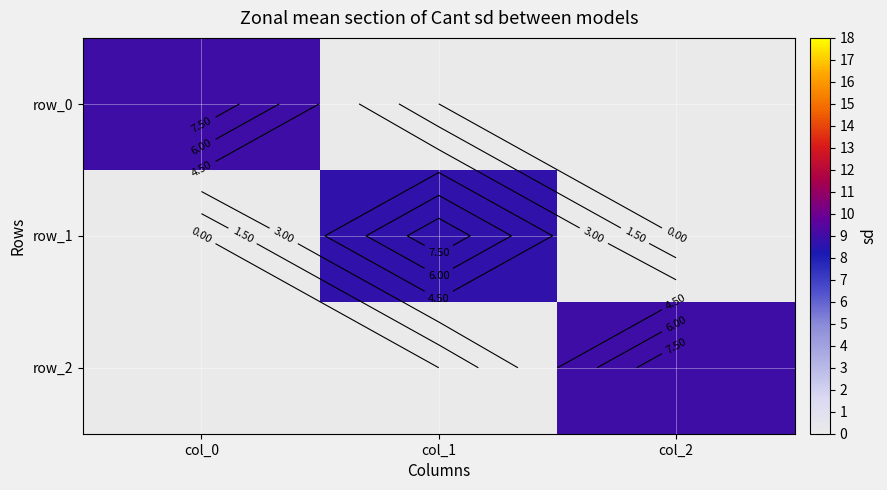

Is it true that row_2 equals 3.1 at col_1?

False